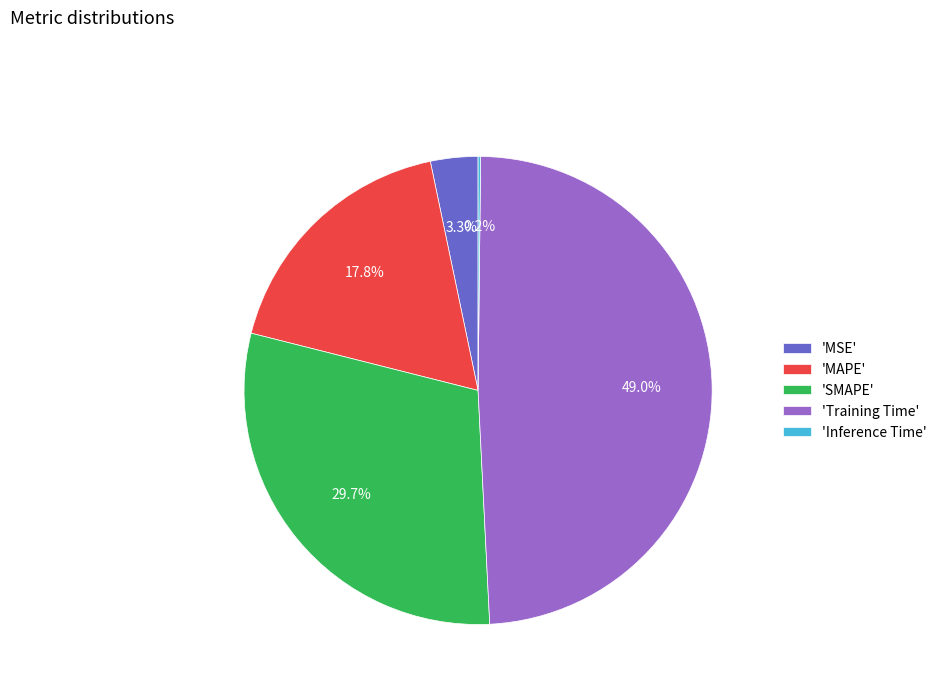

Which category has the biggest portion of the pie?

'Training Time'